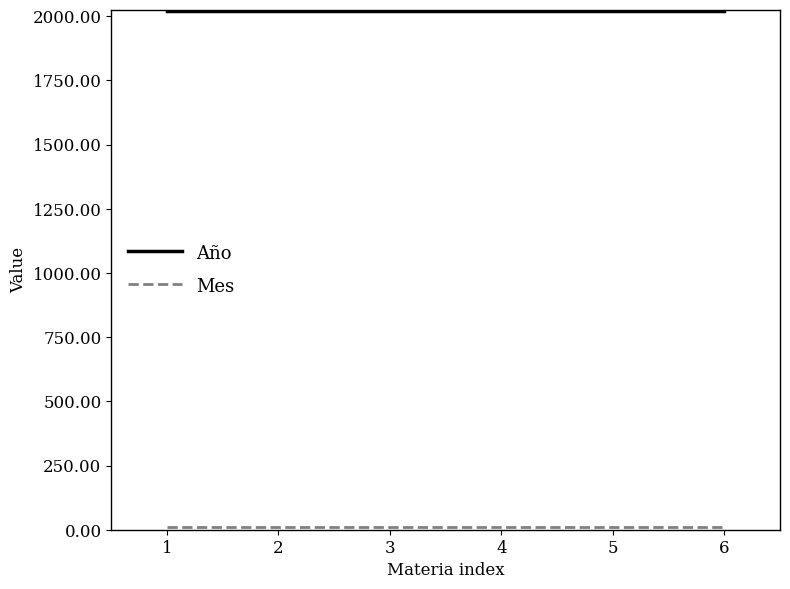

What is the highest value of the Año series?

2020